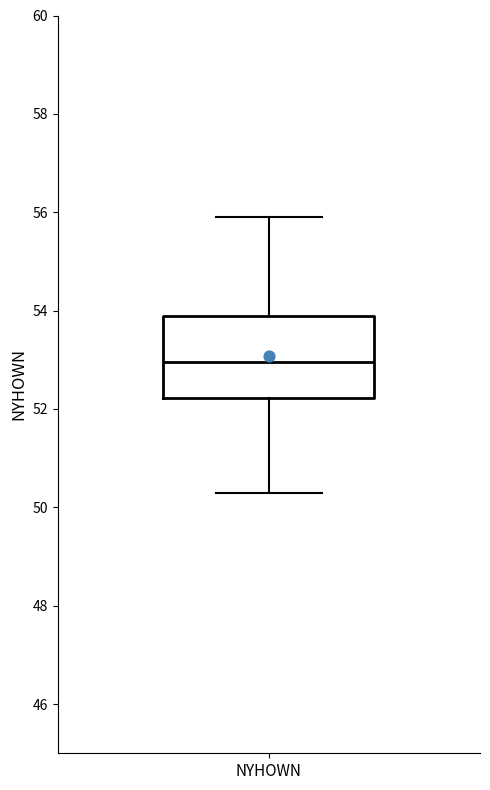

Read this box plot against the y-axis: the position of the median line, the range covered by the box, and the ends of both whiskers. The values are not printed on the chart, so give them approximately, as read against the axis.

median 53.0, box 52.2 to 54.0, whiskers 50.4 to 56.0